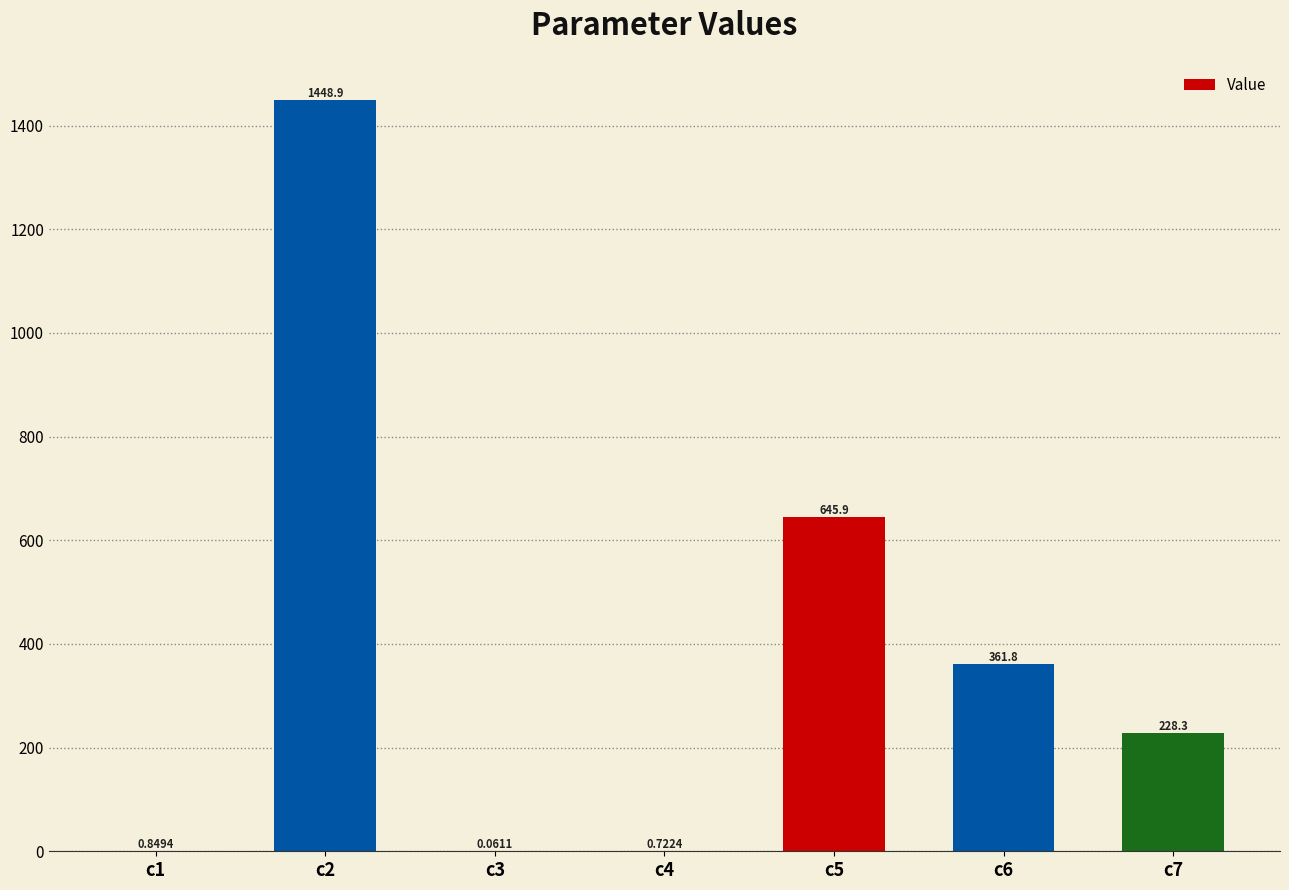

What is the sum of all values?

2686.5